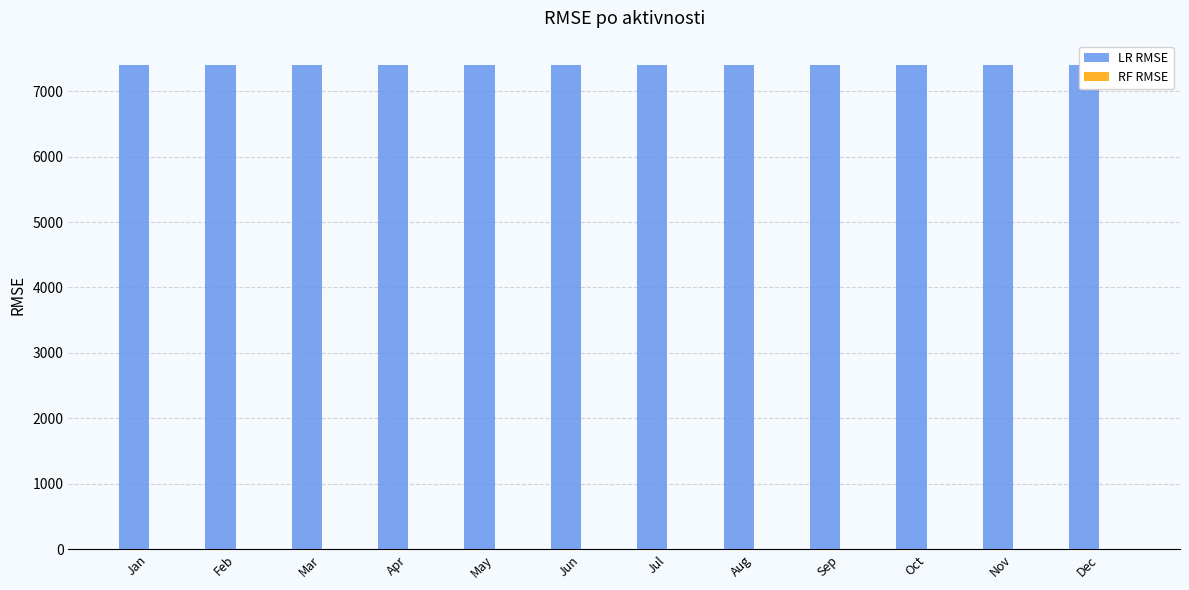

True or false: LR RMSE has a value of 4590 at Jul.

False